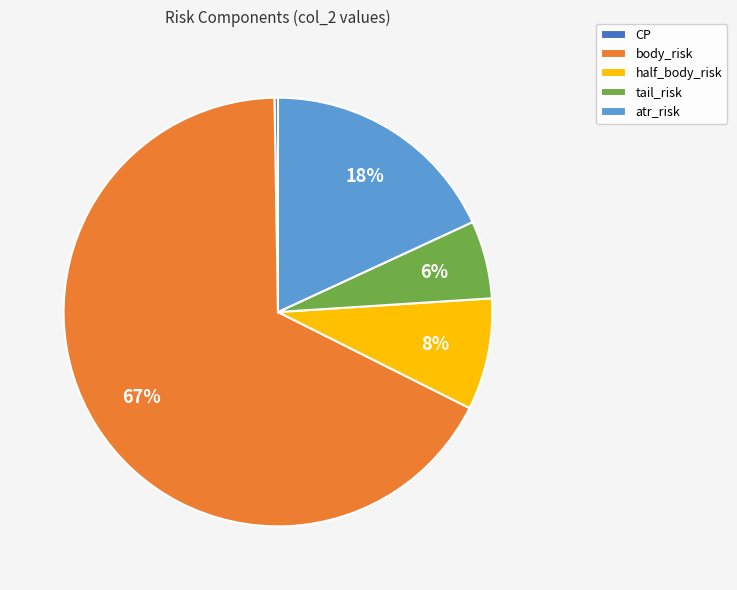

Does any single category account for the majority?

Yes